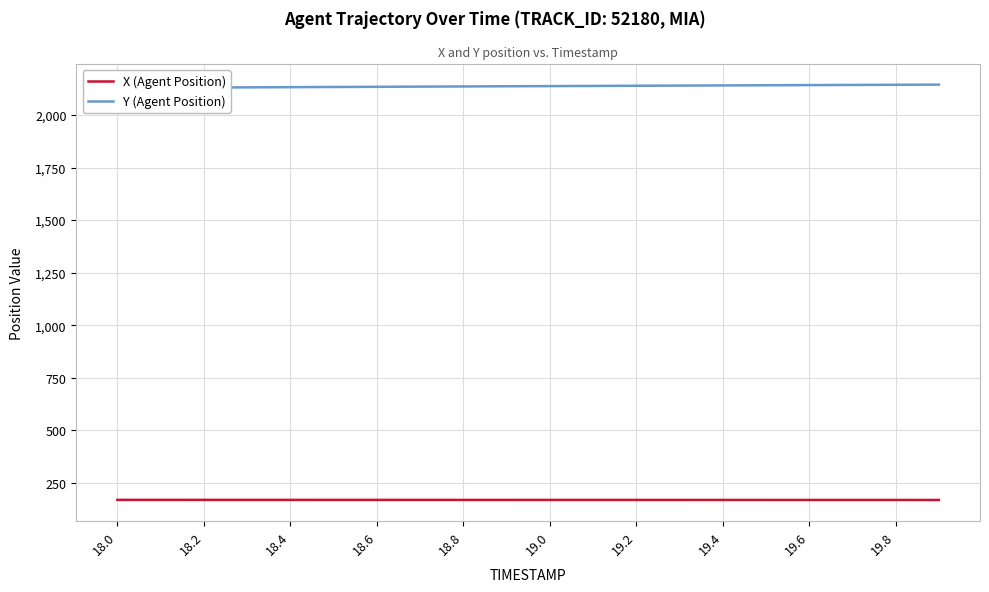

How many distinct data groups are displayed?

2